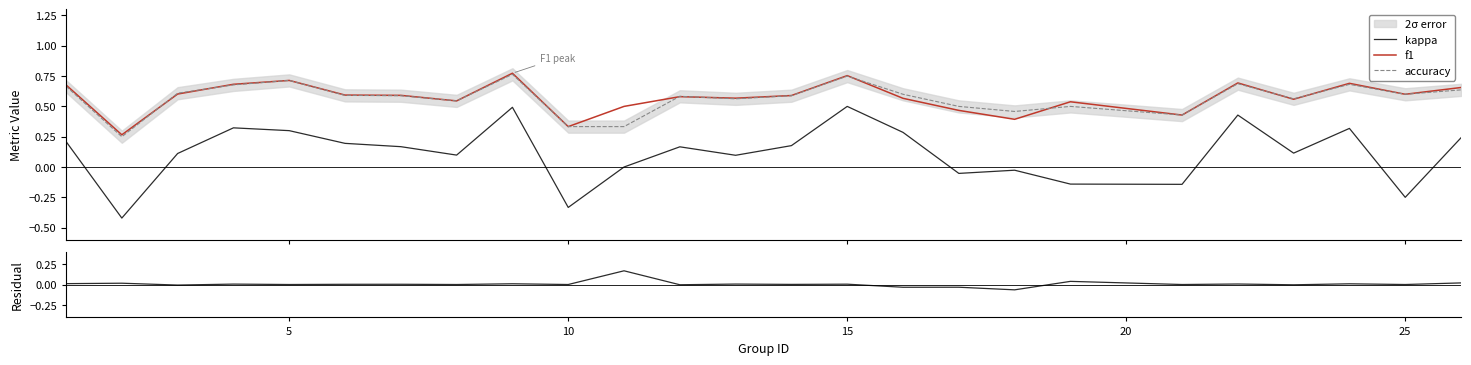

True or false: f1 and kappa intersect in this chart.

False